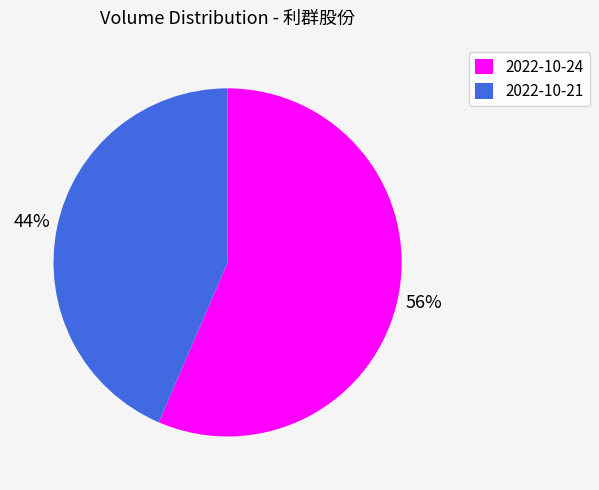

Do 2022-10-24 and 2022-10-21 together represent more than half of the pie?

Yes